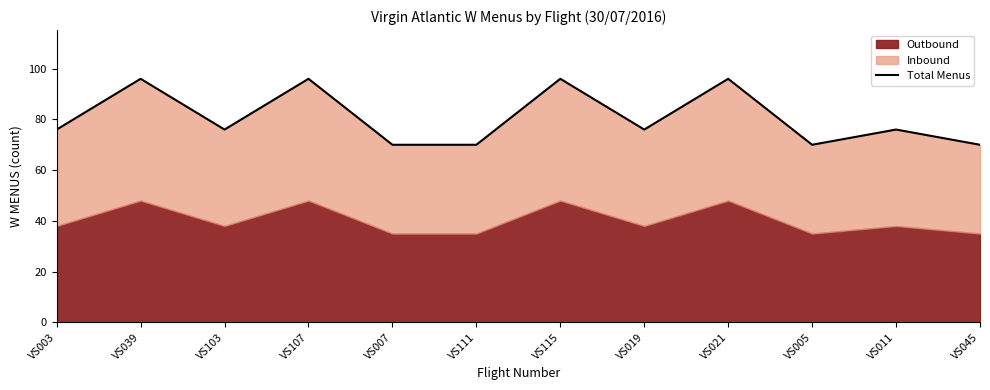

What is the average value?

81